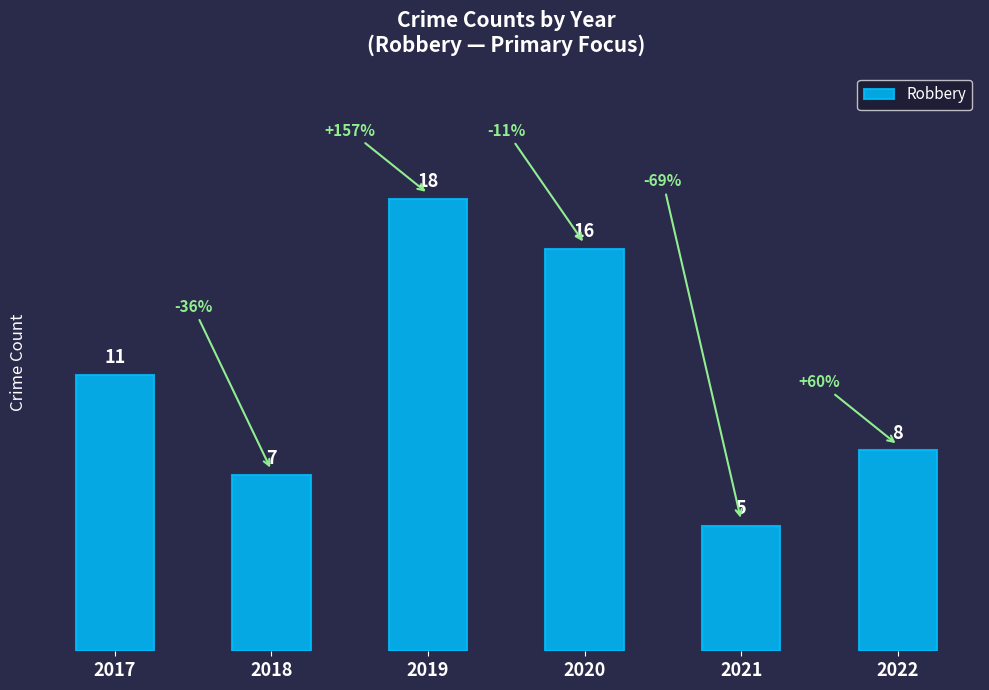

What is the change in value from 2018 to 2020?

+9